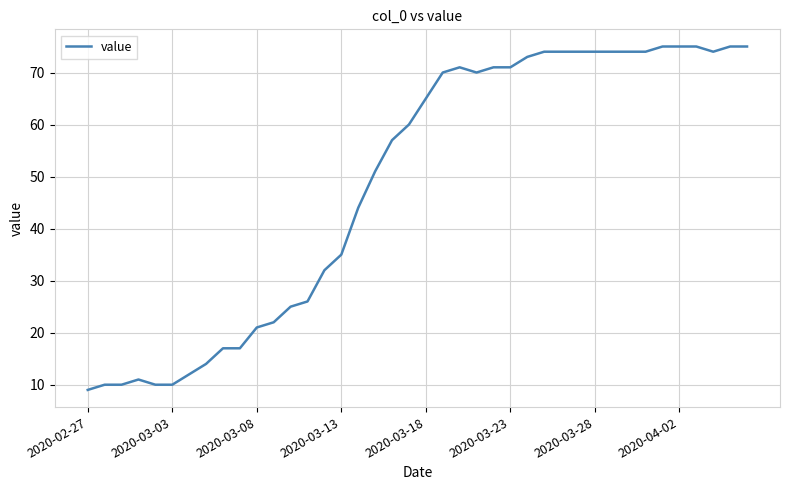

What is the difference between the maximum and minimum values?

66